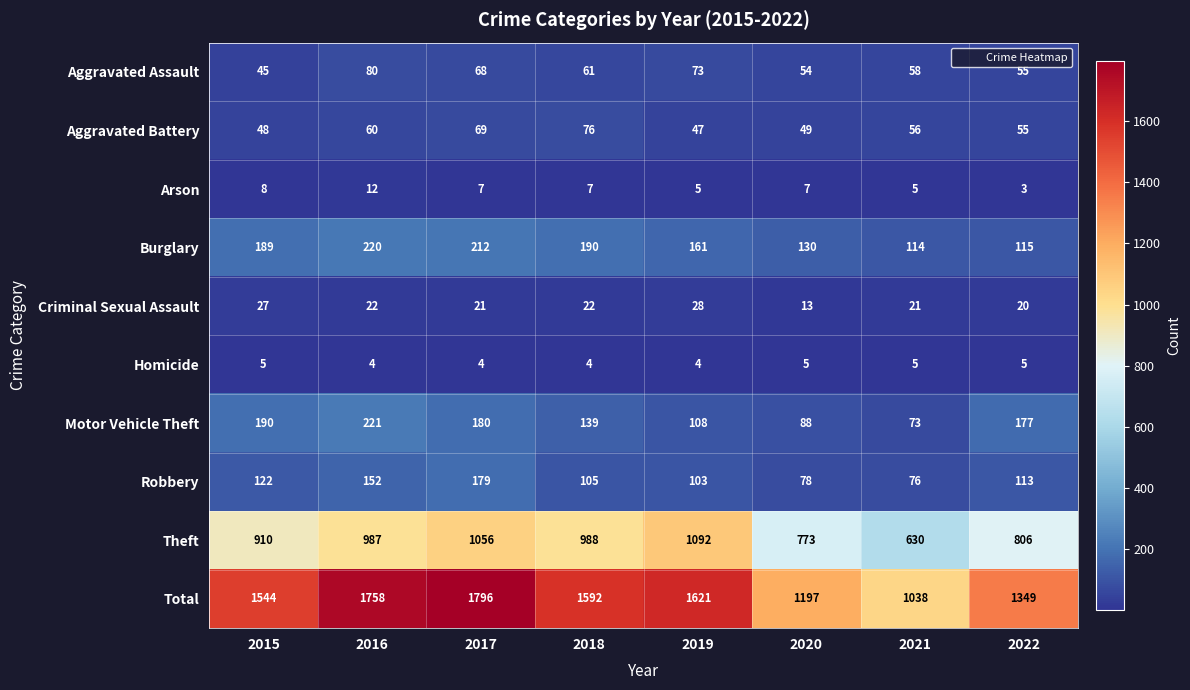

At which label does Motor Vehicle Theft reach its peak?

2016